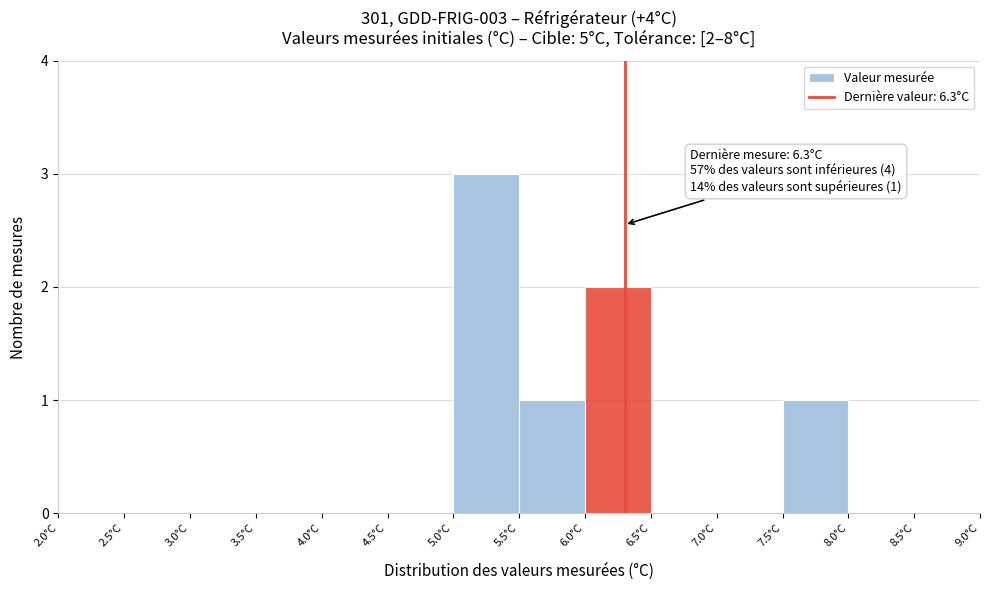

Over which range of the x-axis is the bar tallest?

5.0 to 5.5